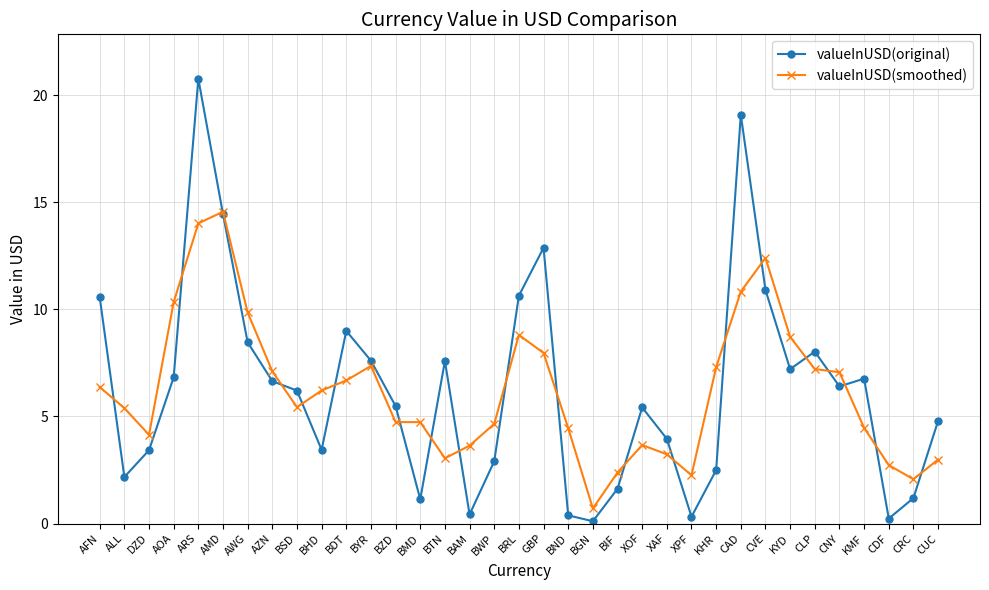

Does the chart have visible grid lines?

Yes